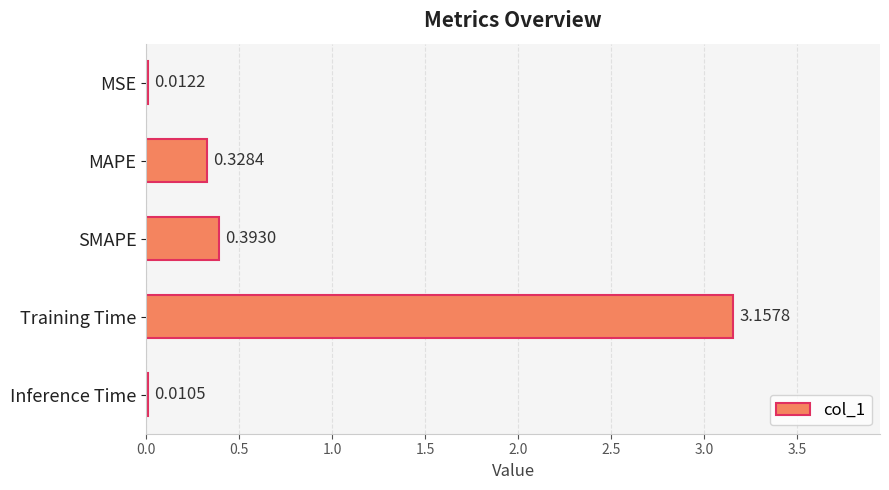

Between MSE and Training Time, which is larger?

Training Time